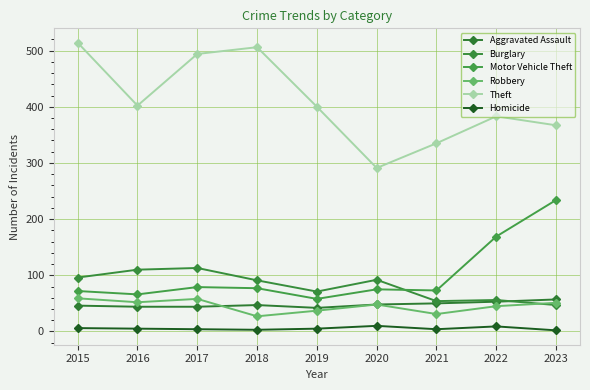

List the series in order of their peak value, highest first.

Theft, Motor Vehicle Theft, Burglary, Robbery, Aggravated Assault, Homicide